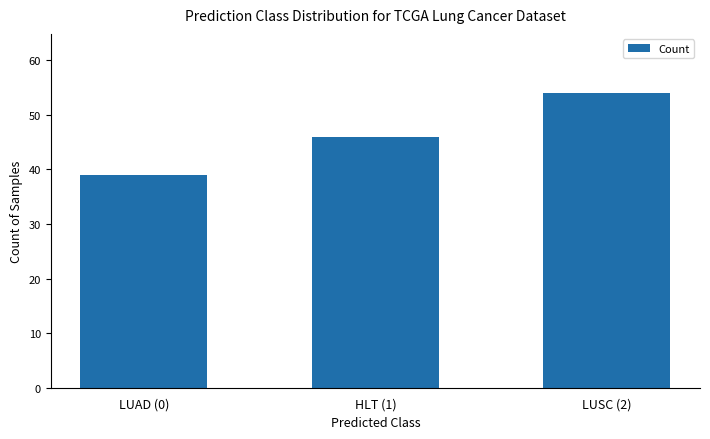

What is the difference between the values at LUSC (2) and LUAD (0)?

15